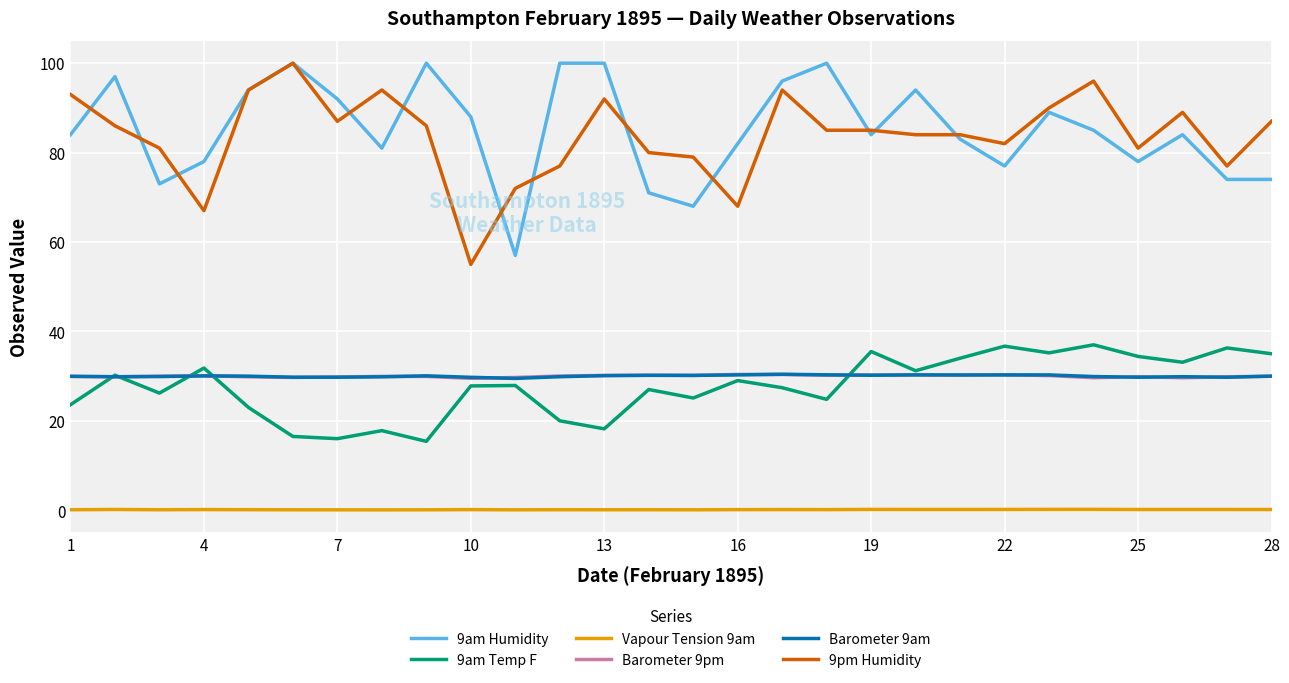

What is the minimum value for 9pm Humidity?

55.0